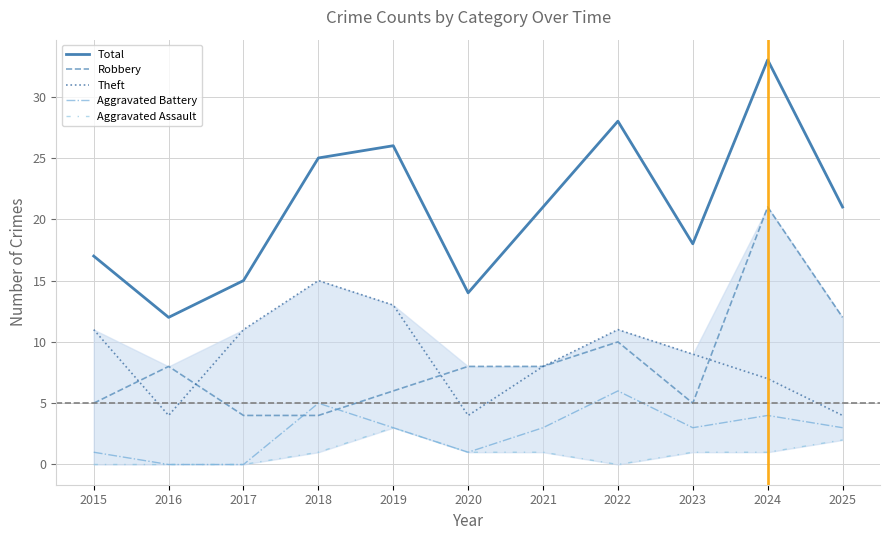

Where is Aggravated Battery nearest to the value 3?

2019